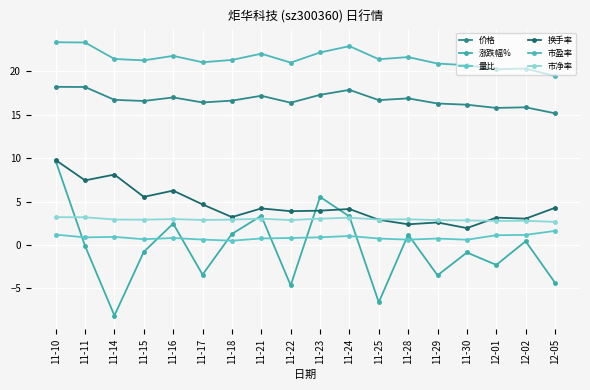

True or false: 换手率 has a value of 4.3 at 12-05.

True